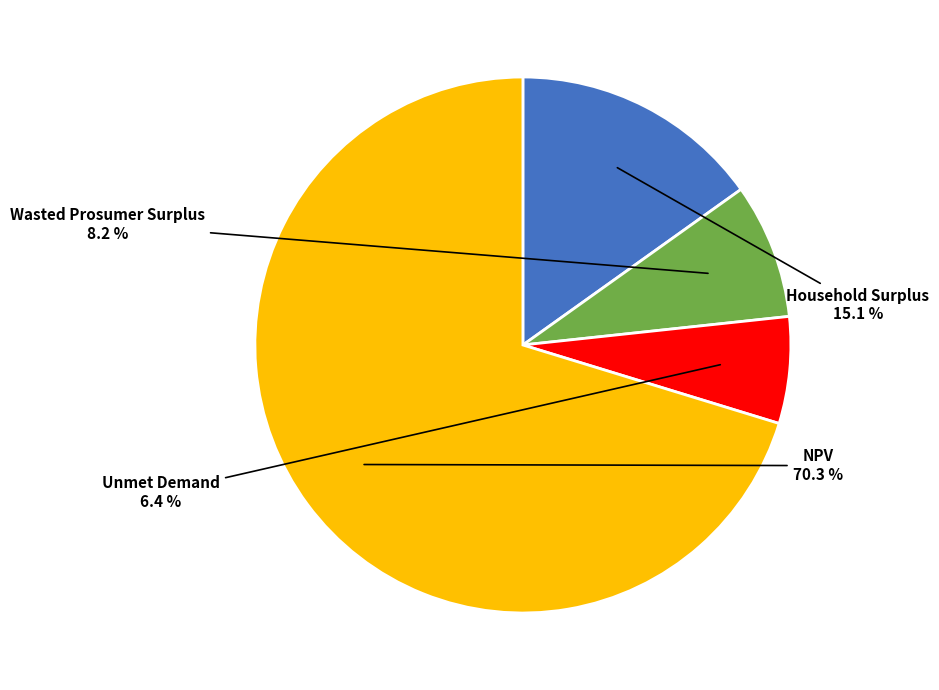

To the nearest percent, what is the average slice percentage?

25%